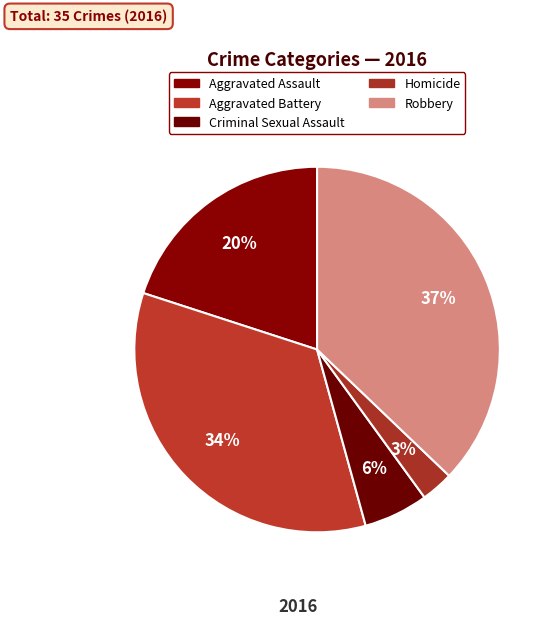

How many slices are in this pie chart?

5